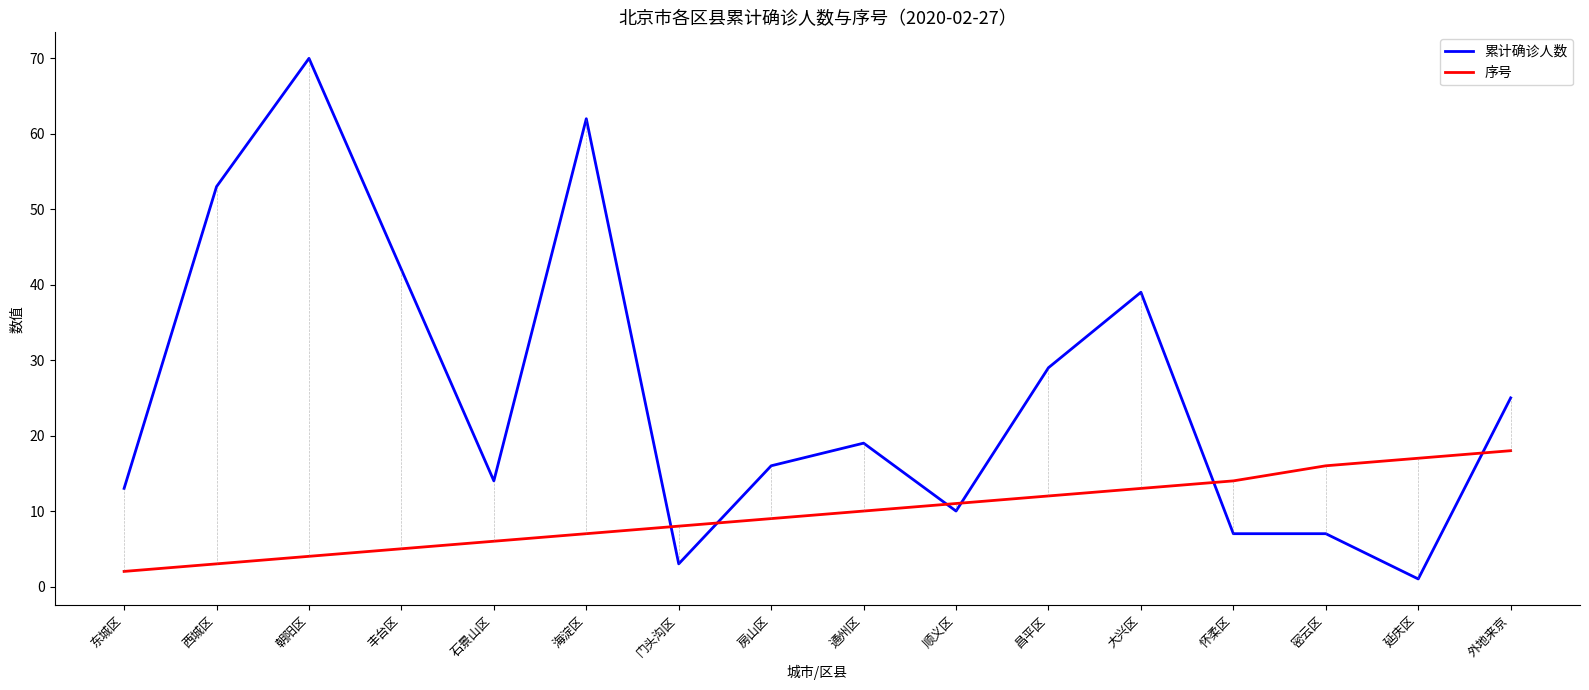

Is the value of 累计确诊人数 at 丰台区 greater than the value of 序号 at 房山区?

Yes